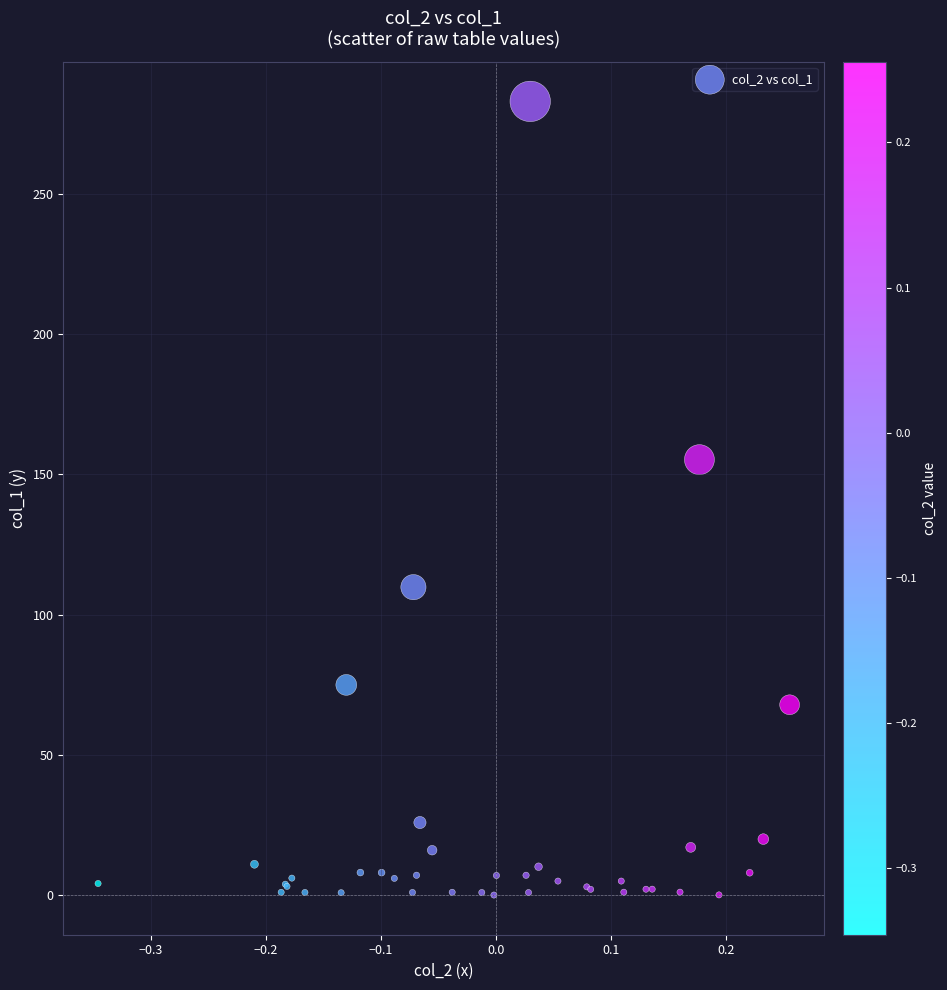

What Y value in the scatter plot is closest to 141?

155.3